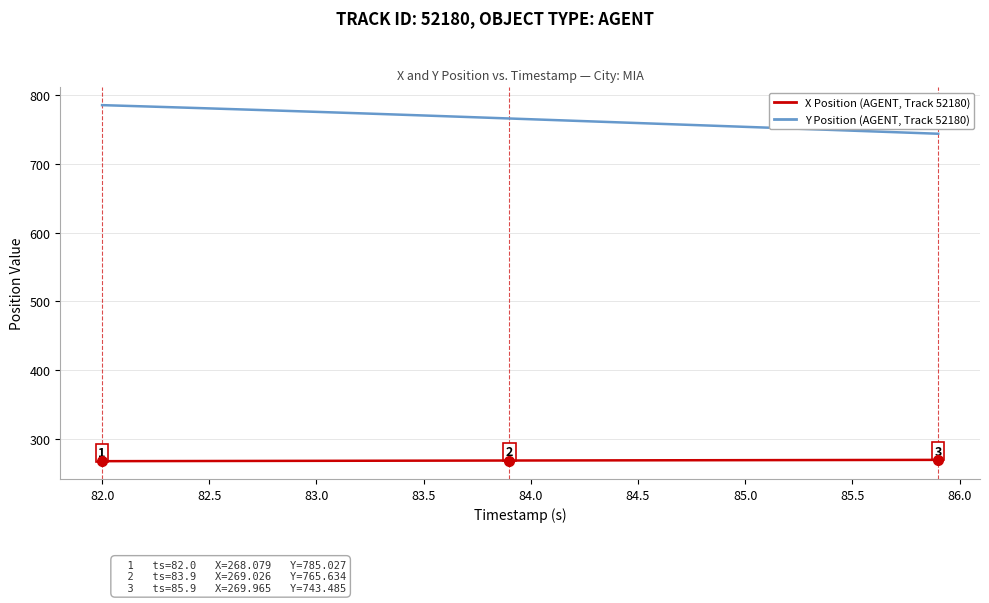

What is the maximum value shown in the chart?

785.0